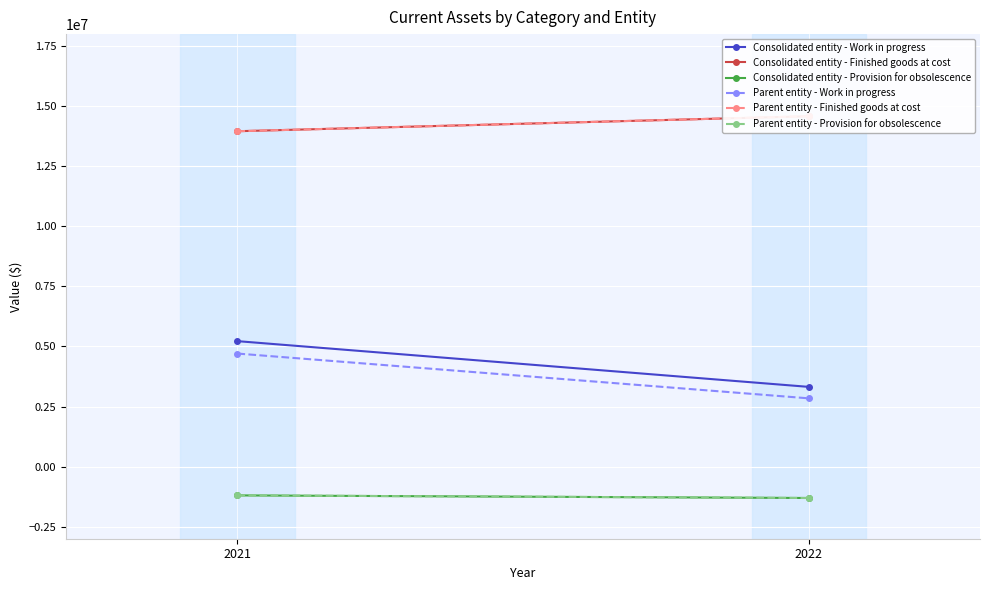

What is the difference between the highest and lowest values at 2022?

15886672